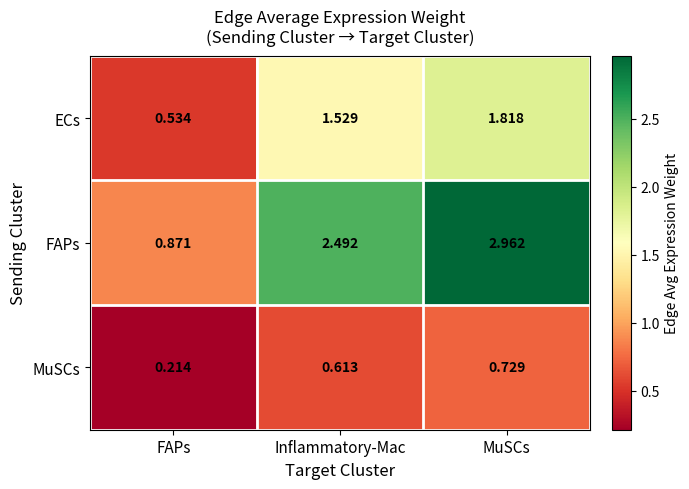

List the series in order of their peak value, lowest first.

MuSCs, ECs, FAPs